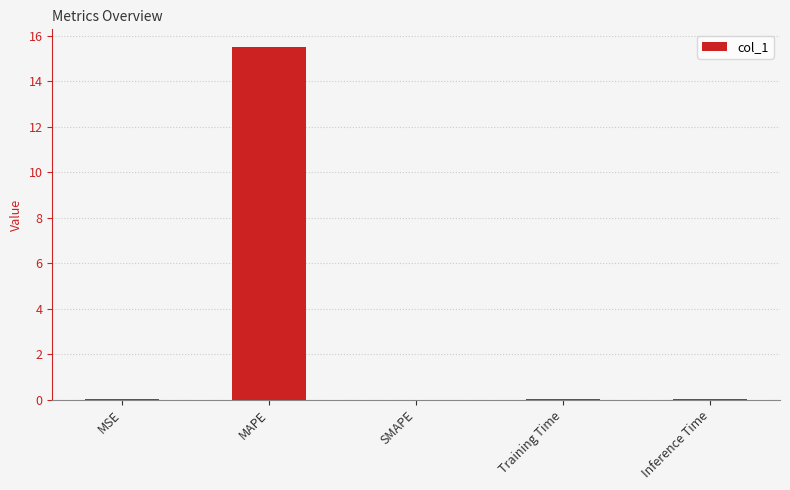

True or false: the data shows 15.5 at MAPE.

True